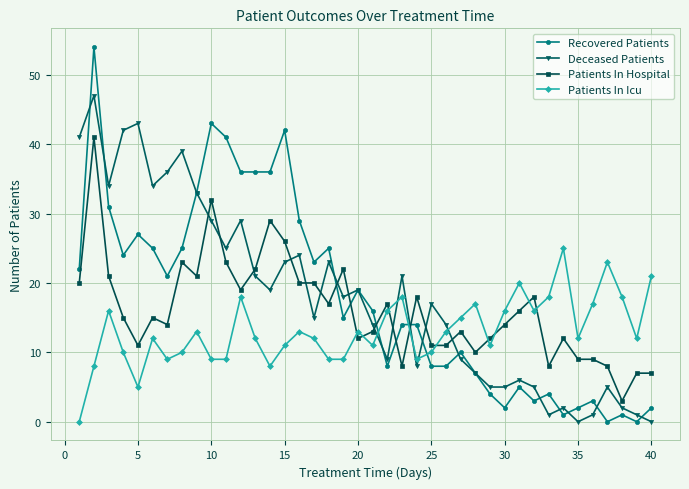

How many data points in Deceased Patients are less than 18?

20